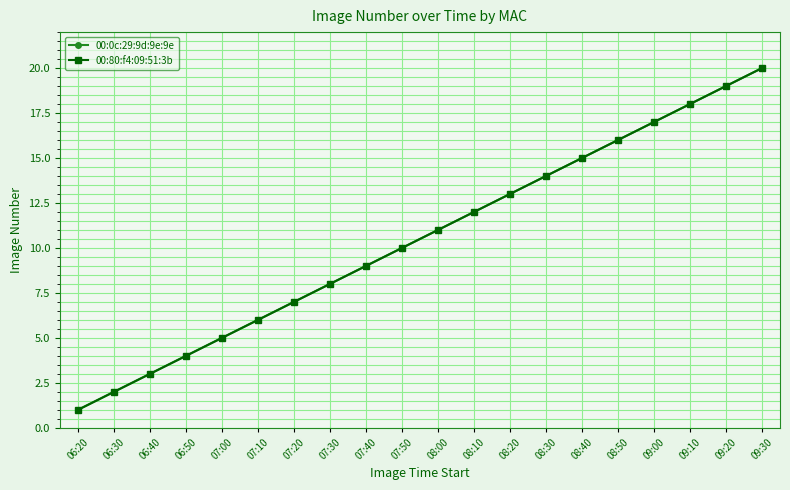

Does the chart have visible grid lines?

Yes